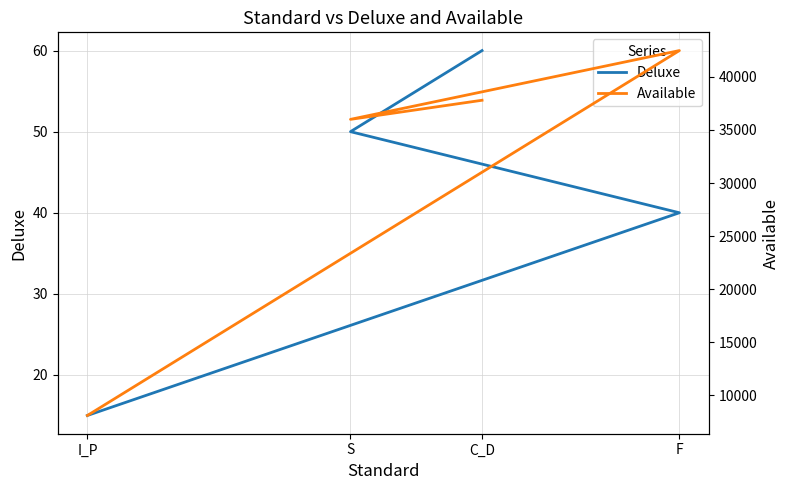

What is the average value of the Available series?

31095